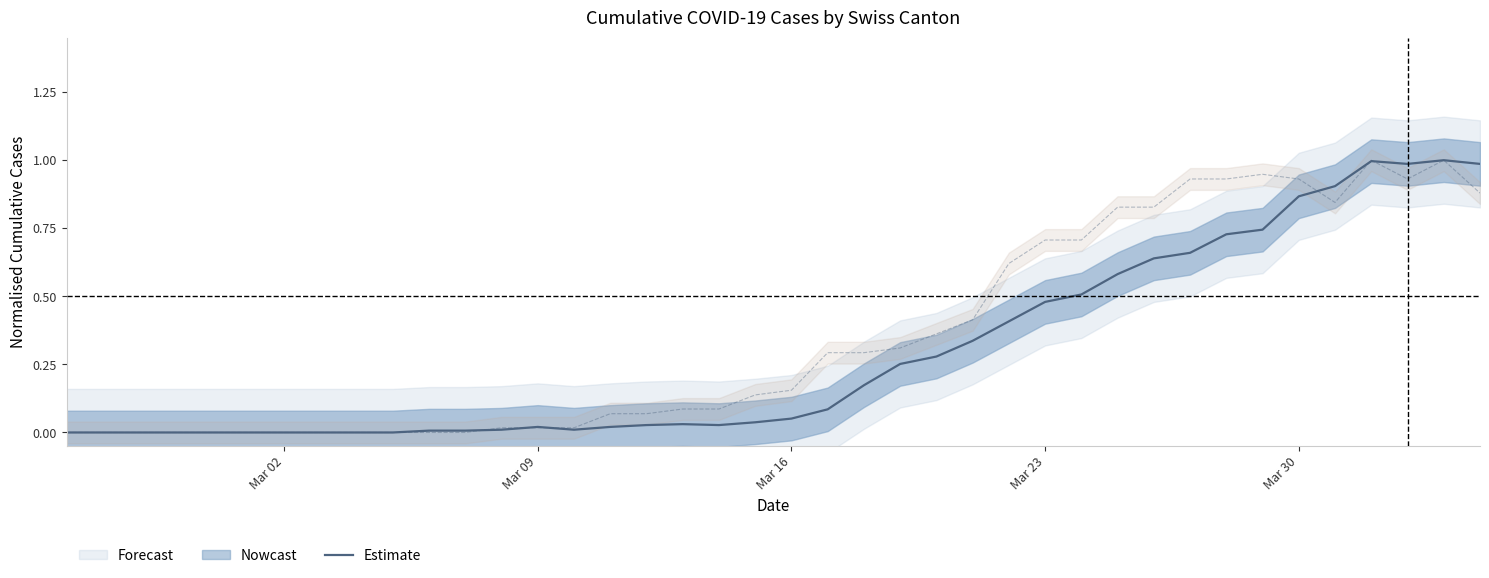

Reading right to left, extract all data points from this chart.

Estimate: 1.0	1.0	1.0	1.0	0.9	0.9	0.7	0.7	0.7	0.6	0.6	0.5	0.5	0.4	0.3	0.3	0.3	0.2	0.1	0.1	0.0	0.0	0.0	0.0	0.0	0.0	0.0	0.0	0.0	0.0	0.0	0.0	0.0	0.0	0.0	0.0	0.0	0.0	0.0	0.0
GE: 0.9	1.0	0.9	1.0	0.8	0.9	0.9	0.9	0.9	0.8	0.8	0.7	0.7	0.6	0.4	0.4	0.3	0.3	0.3	0.2	0.1	0.1	0.1	0.1	0.1	0.0	0.0	0.0	0.0	0.0	0.0	0.0	0.0	0.0	0.0	0.0	0.0	0.0	0.0	0.0